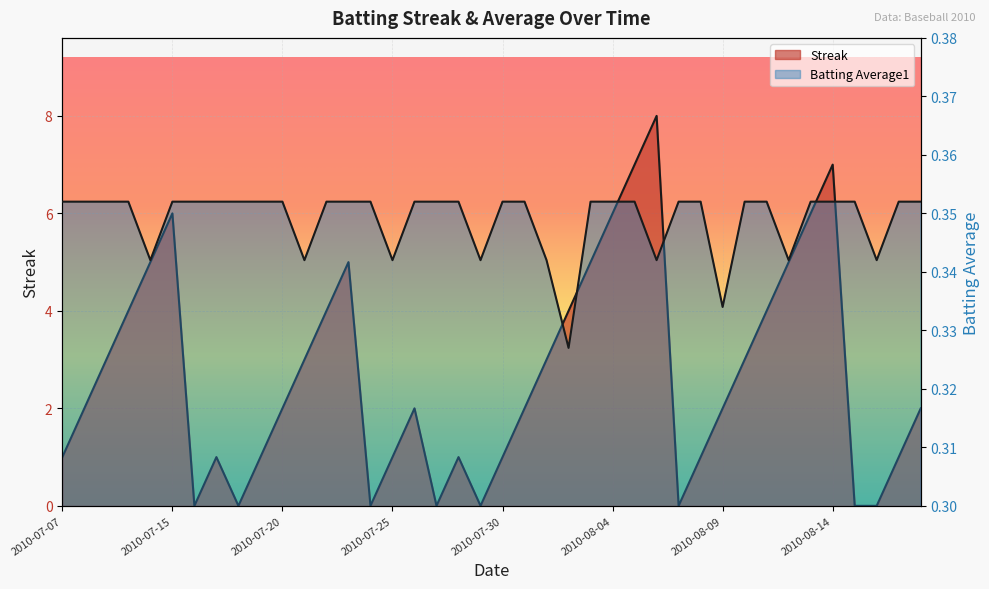

What position from the left is 2010-07-31?

22